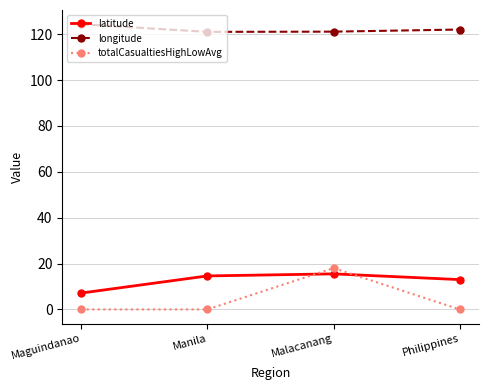

At Philippines, list the series in order from largest to smallest.

longitude, latitude, totalCasualtiesHighLowAvg